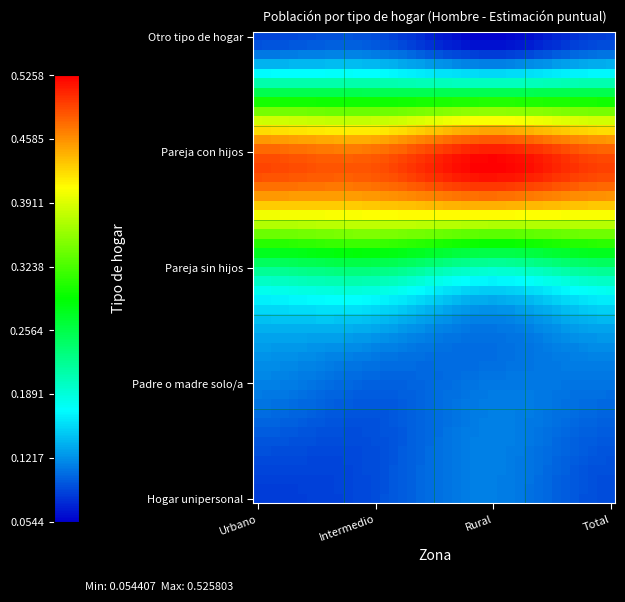

At how many categories does at least one series exceed 0?

4